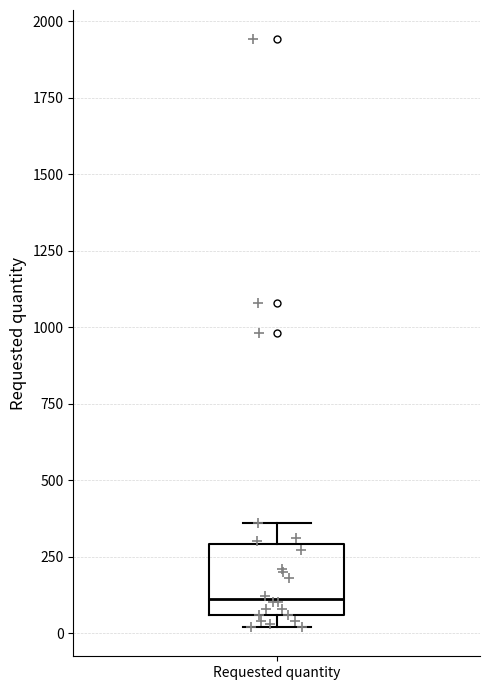

Where is the upper edge of the box for Requested quantity on the y-axis? The values are not printed on the chart, so give them approximately, as read against the axis.

300